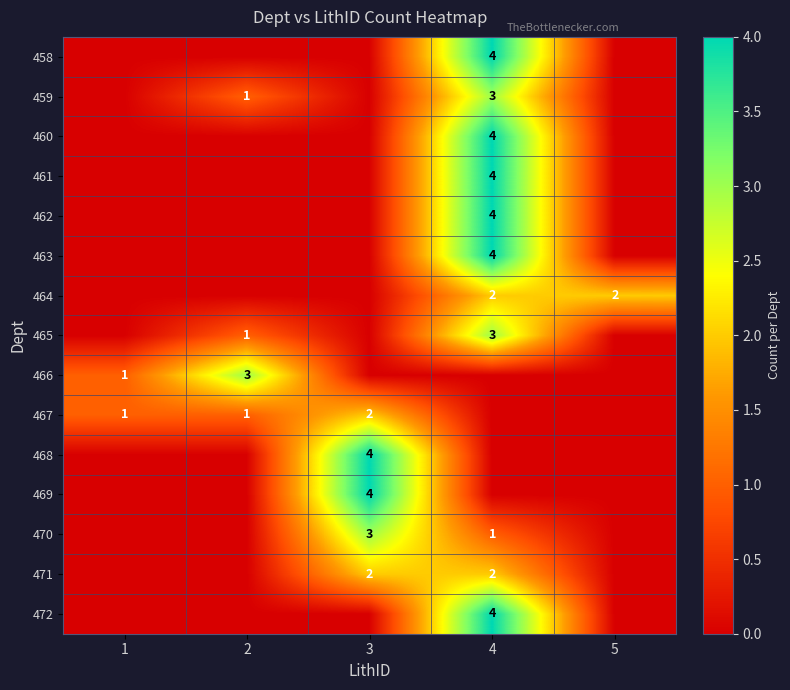

The 468 series shows 5 at 3. True or false?

False